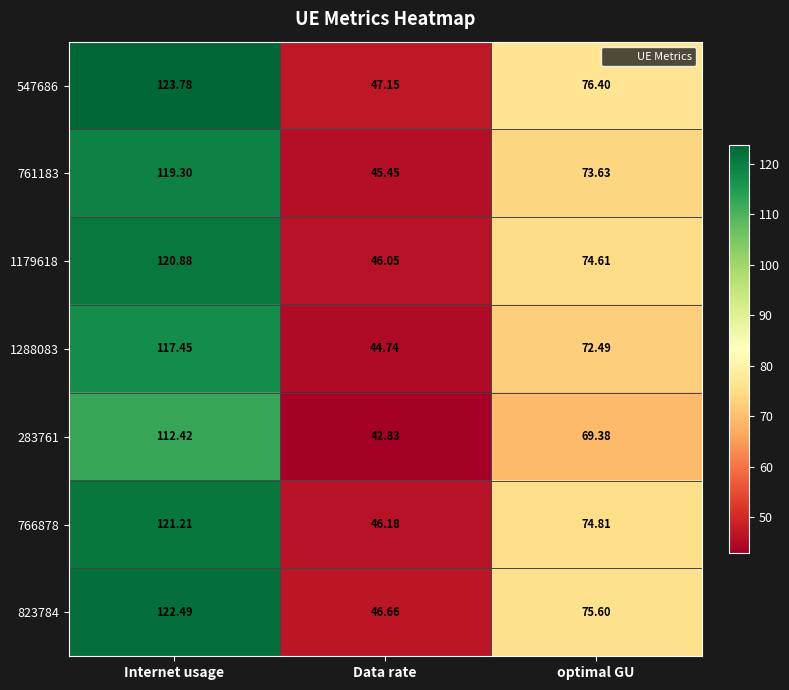

Where is 823784 nearest to the value 84?

optimal GU